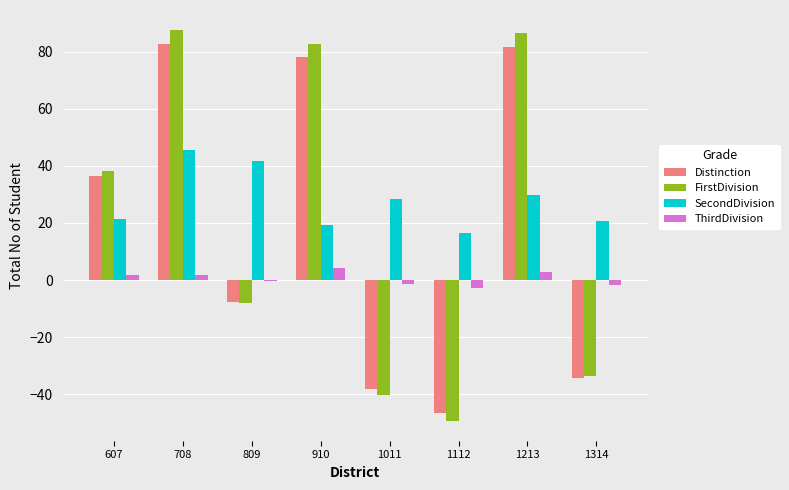

Are the bars grouped side by side (vs. stacked)?

Yes